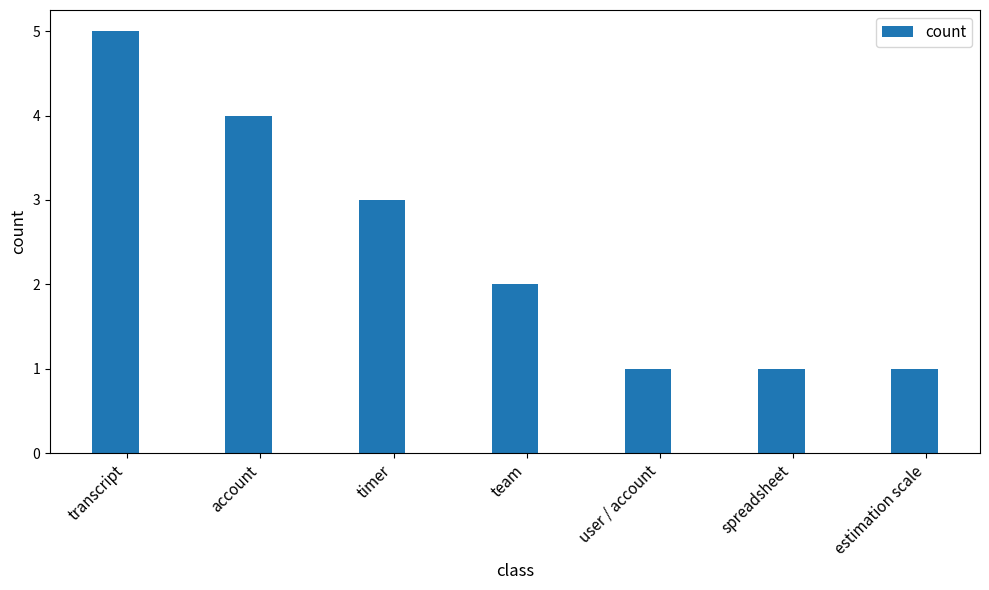

At which category does the chart reach its peak across all series?

transcript